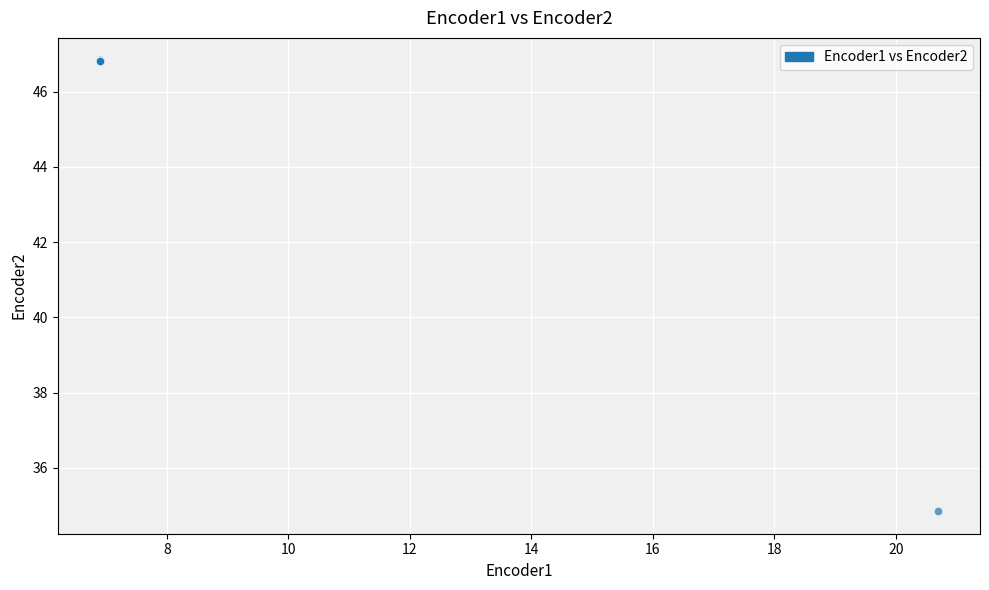

What Y value in the scatter plot is closest to 40?

34.8